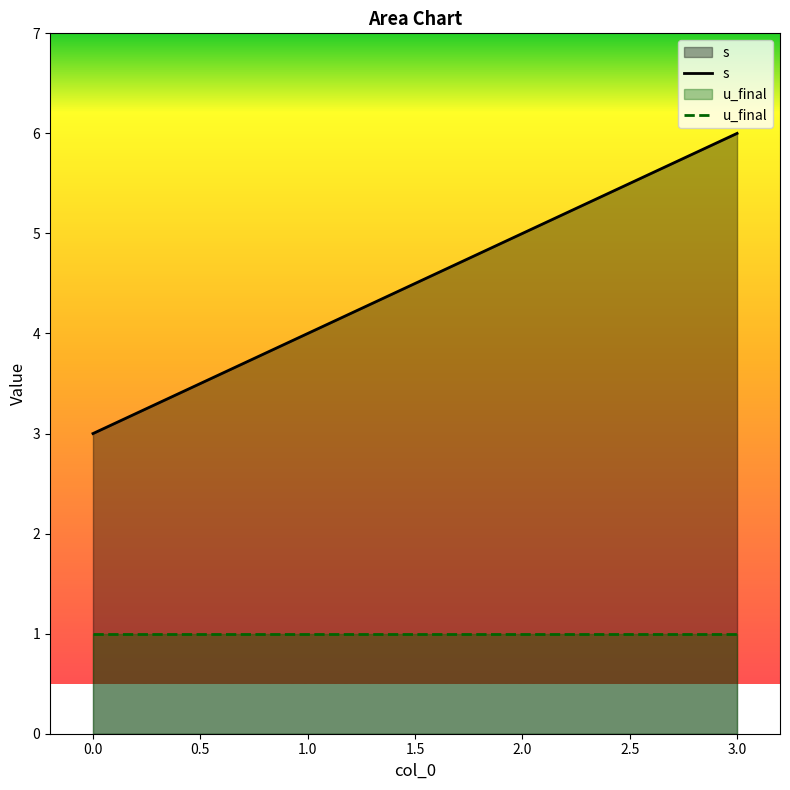

List the series in order of their overall mean, lowest first.

u_final, s